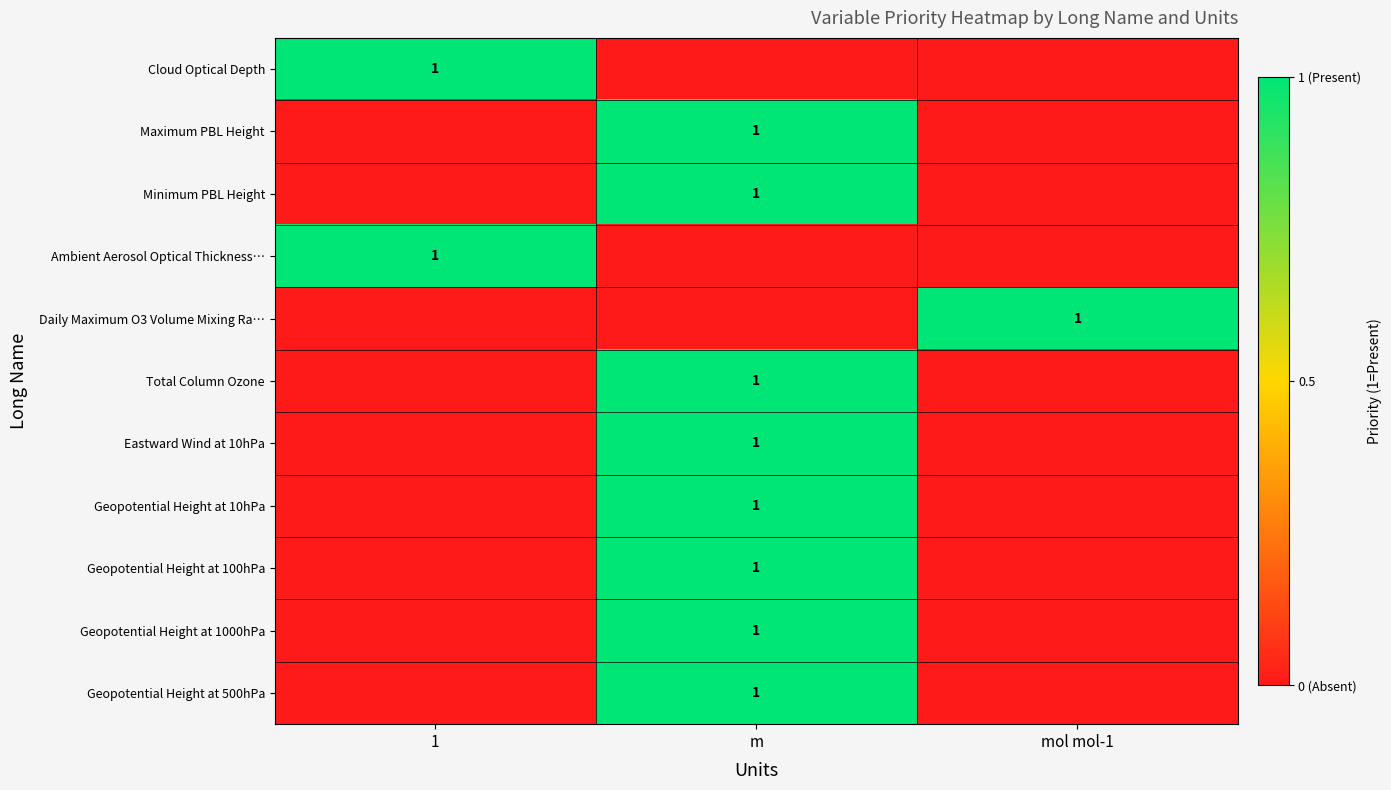

True or false: Minimum PBL Height has a value of 0 at m.

False